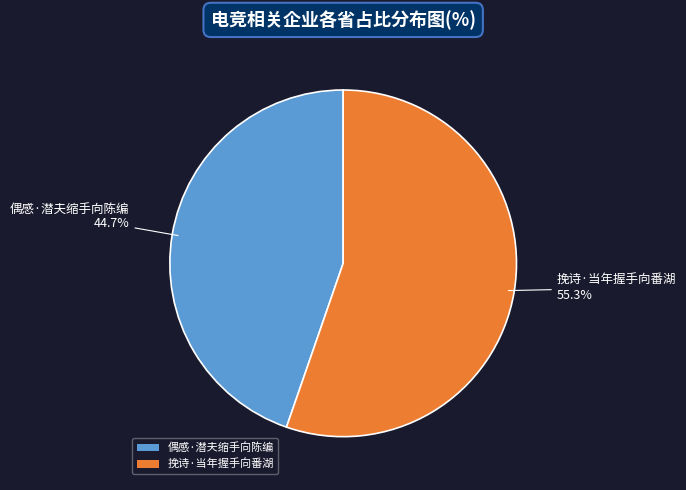

How many slices are in this pie chart?

2